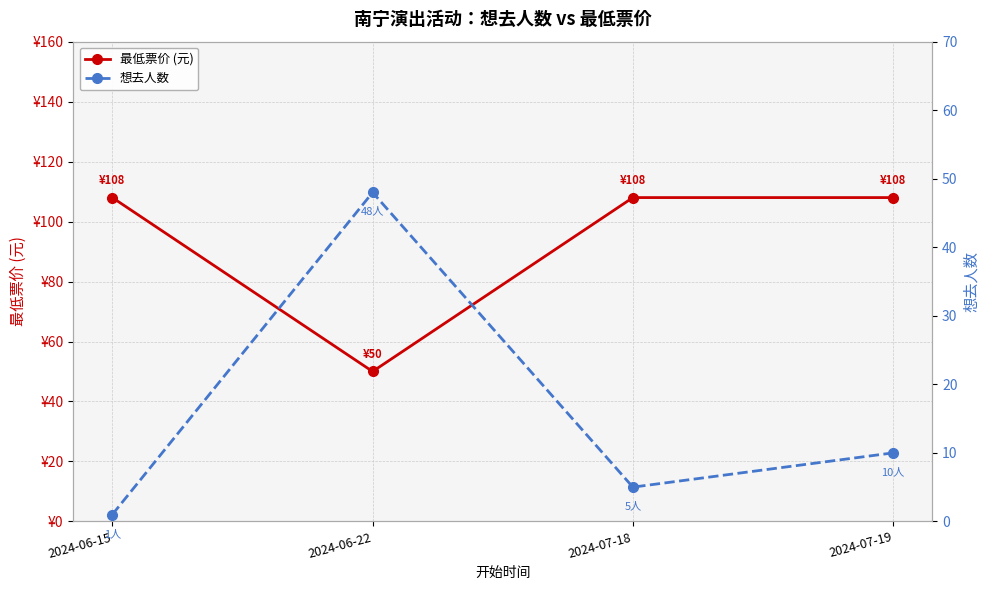

Which series has the largest total across all categories?

最低票价 (元)